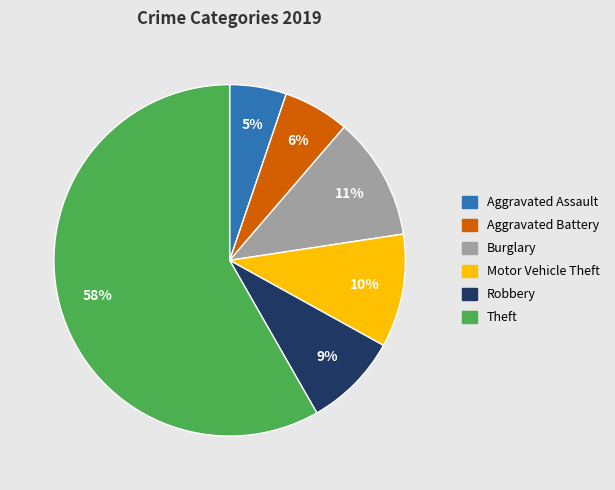

Is the sum of Burglary and Motor Vehicle Theft greater than half?

No